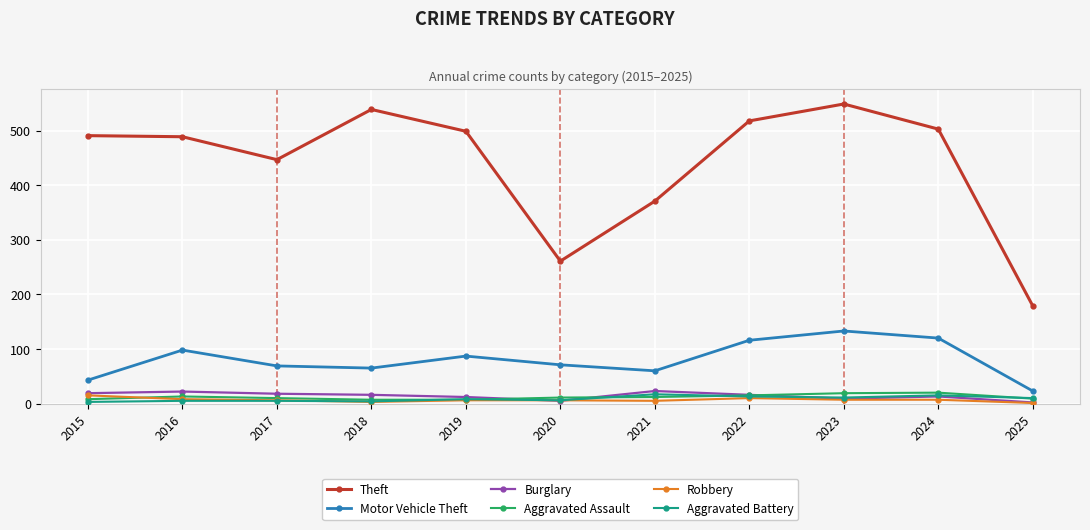

True or false: Motor Vehicle Theft and Burglary cross at least once.

False